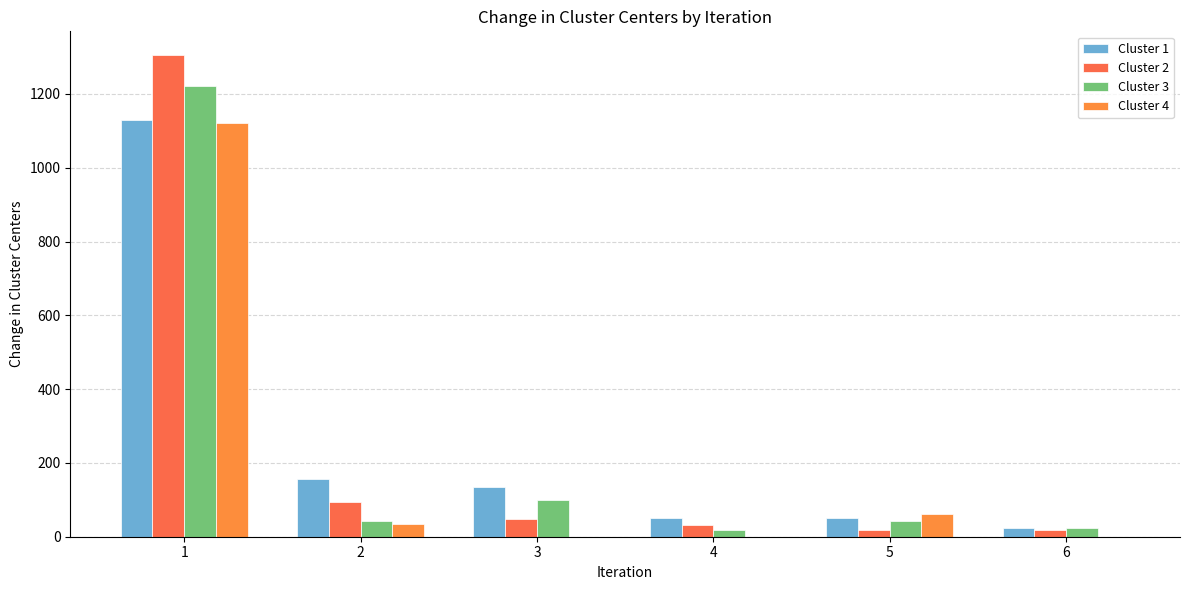

What is the maximum value for Cluster 2?

1304.4